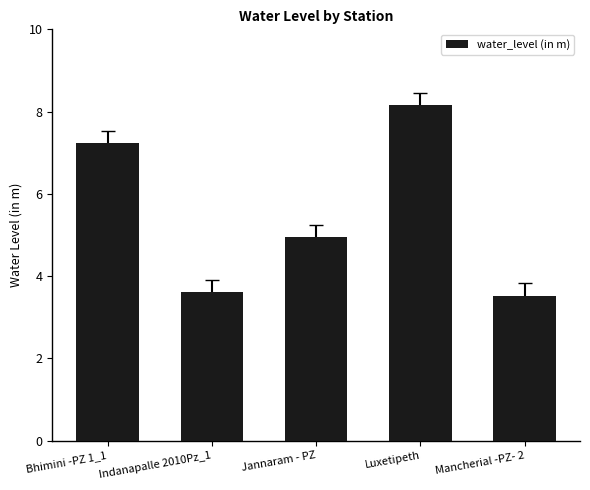

How many distinct data groups are displayed?

1